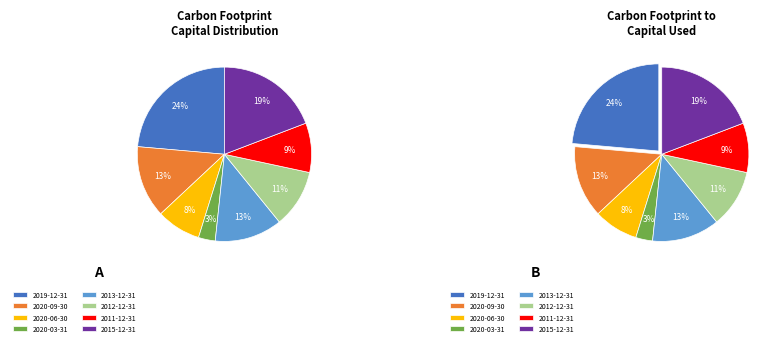

Does 2020-03-31 account for over 50% of the chart?

No